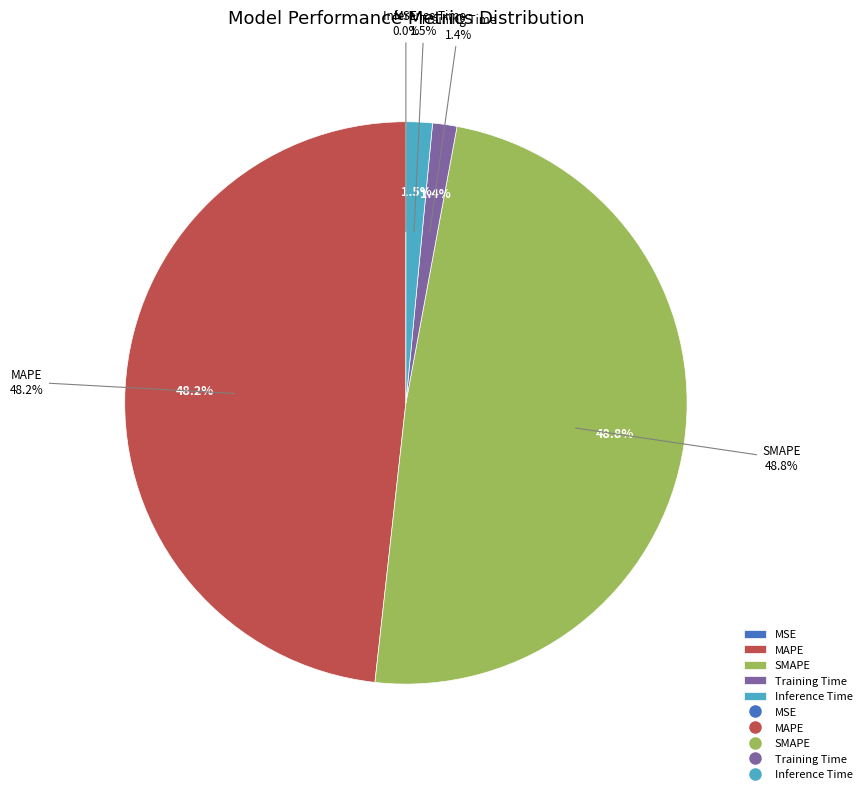

Is it true that MSE is 1% of the pie?

False